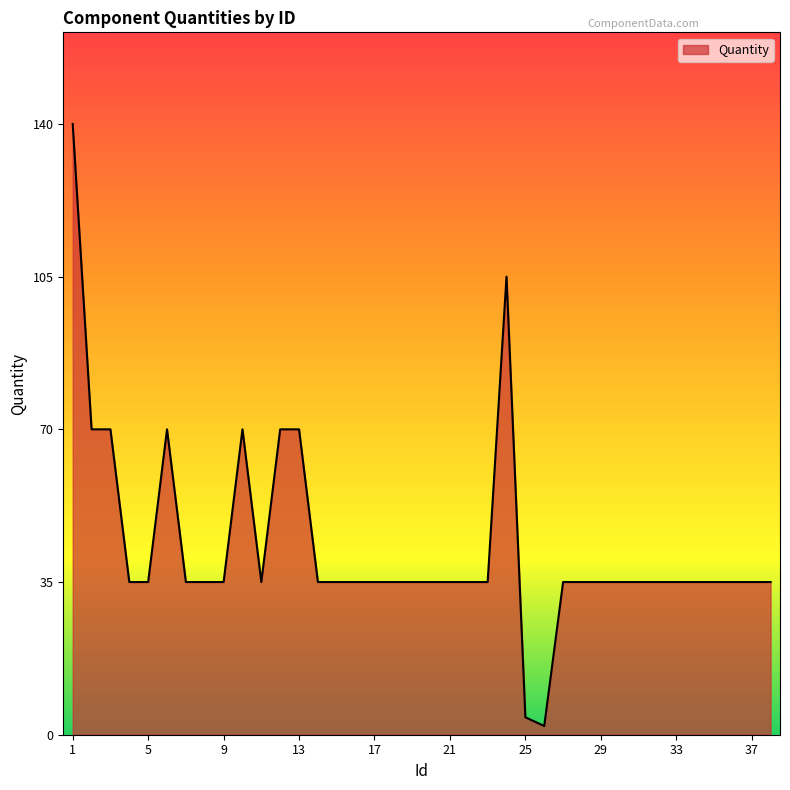

What is the maximum value shown in the chart?

140